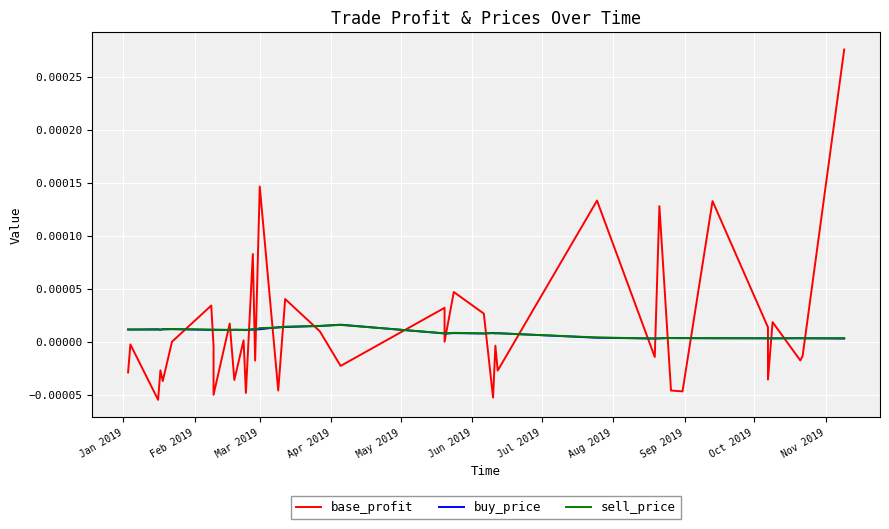

Between Feb 2019 and Jul 2019, which is larger?

Jul 2019